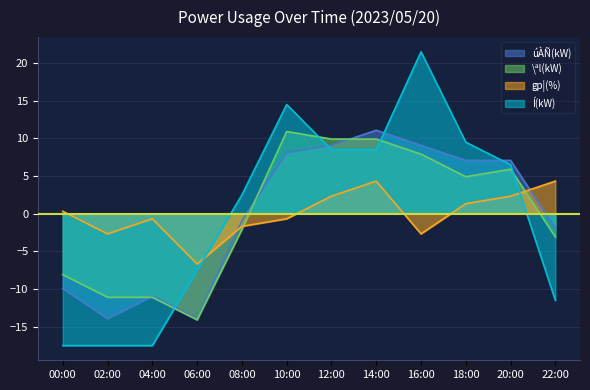

How many categories are shown in the chart?

12